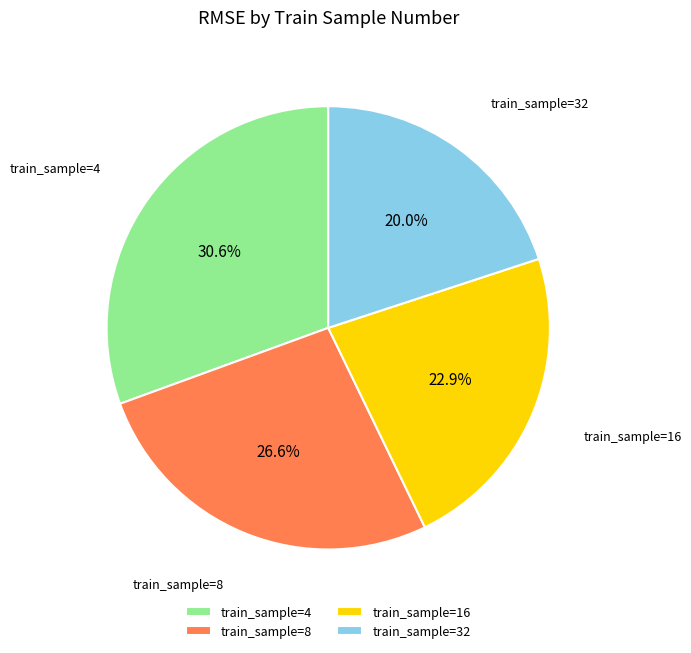

Which slice is the largest?

train_sample=4